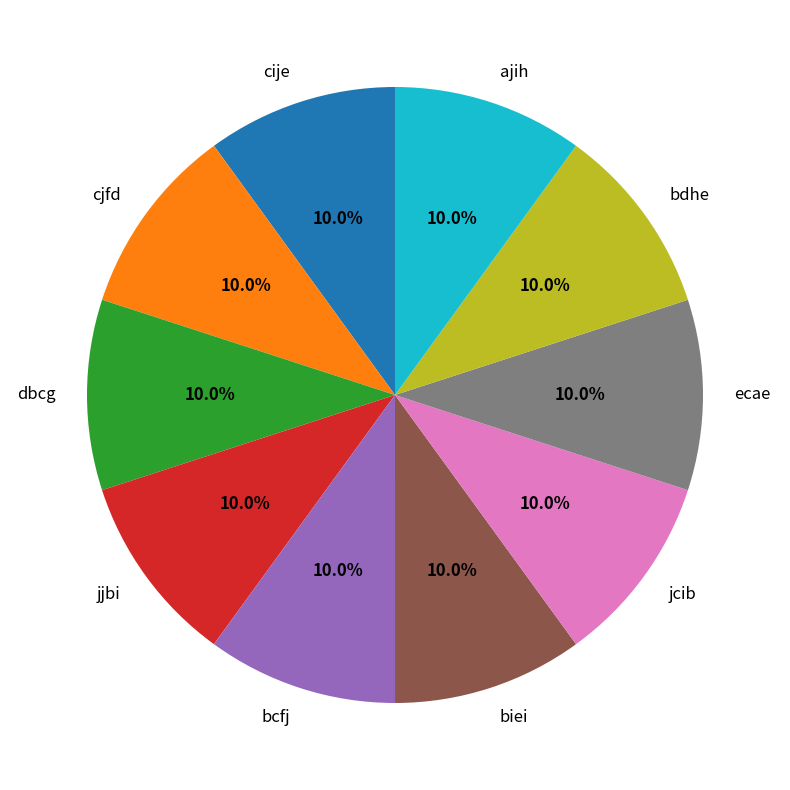

The biei slice represents 1% of the pie. True or false?

False